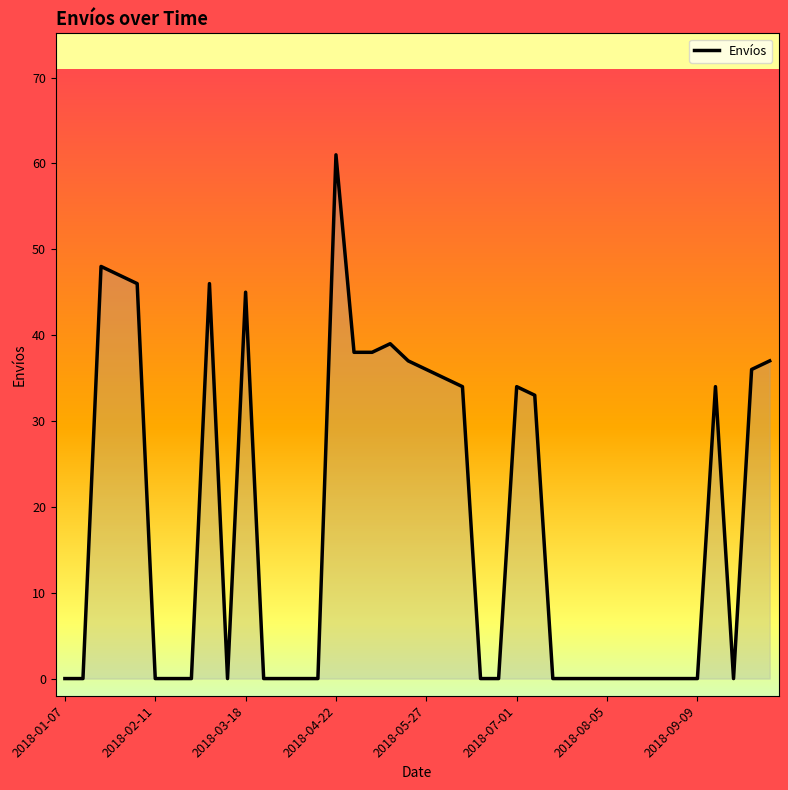

What is the average value?

18